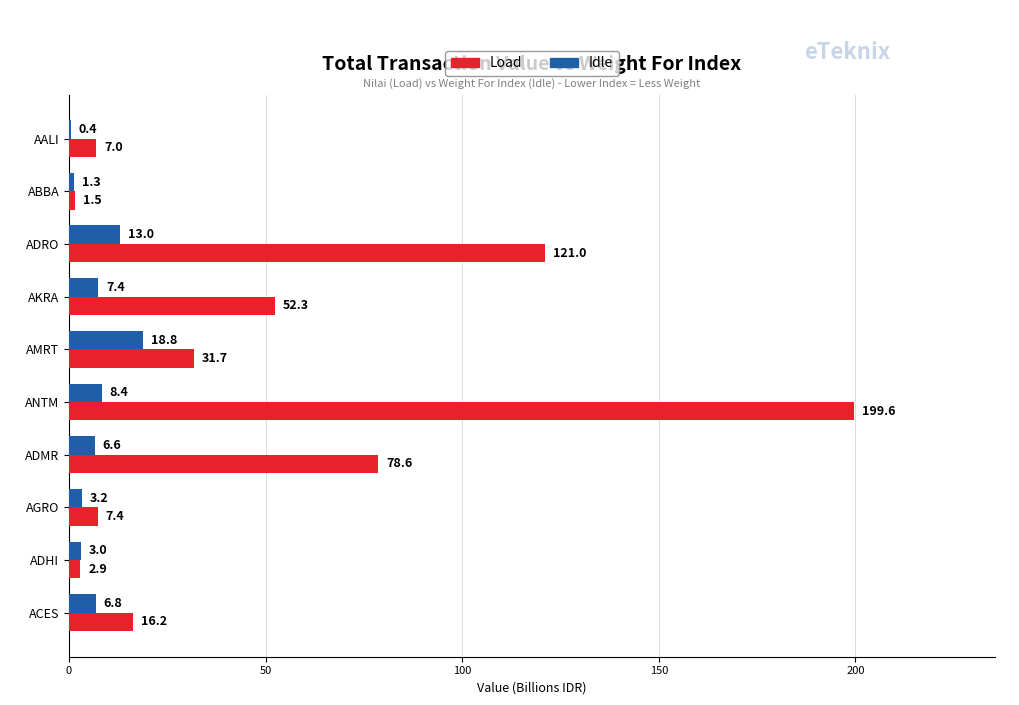

What is the maximum value shown in the chart?

199.6